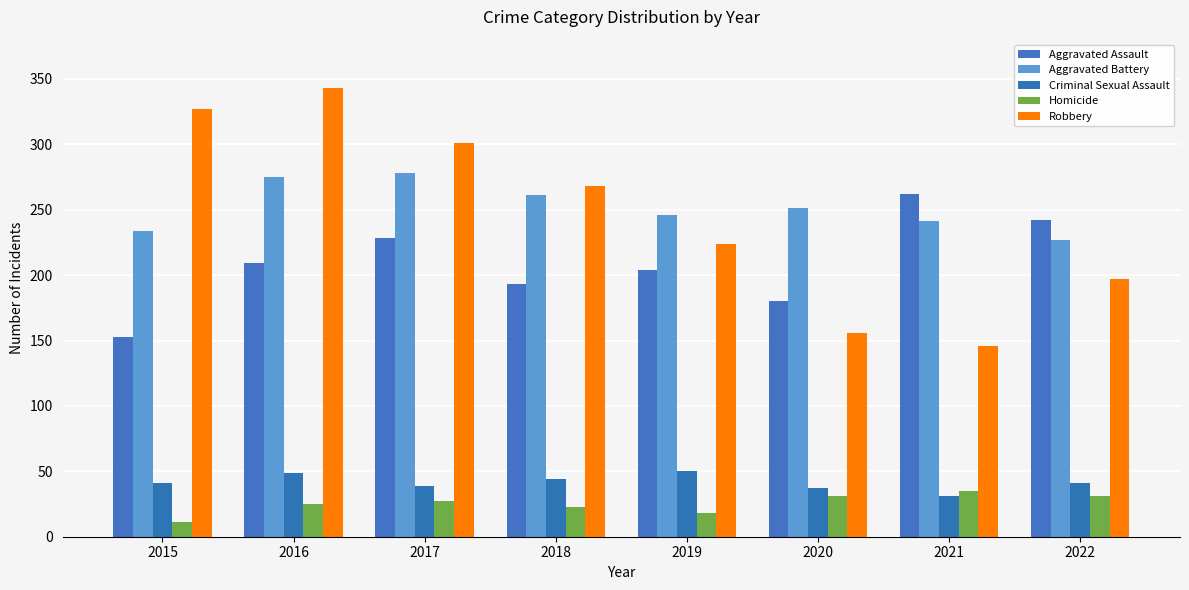

At 2015, list the series in order from smallest to largest.

Homicide, Criminal Sexual Assault, Aggravated Assault, Aggravated Battery, Robbery